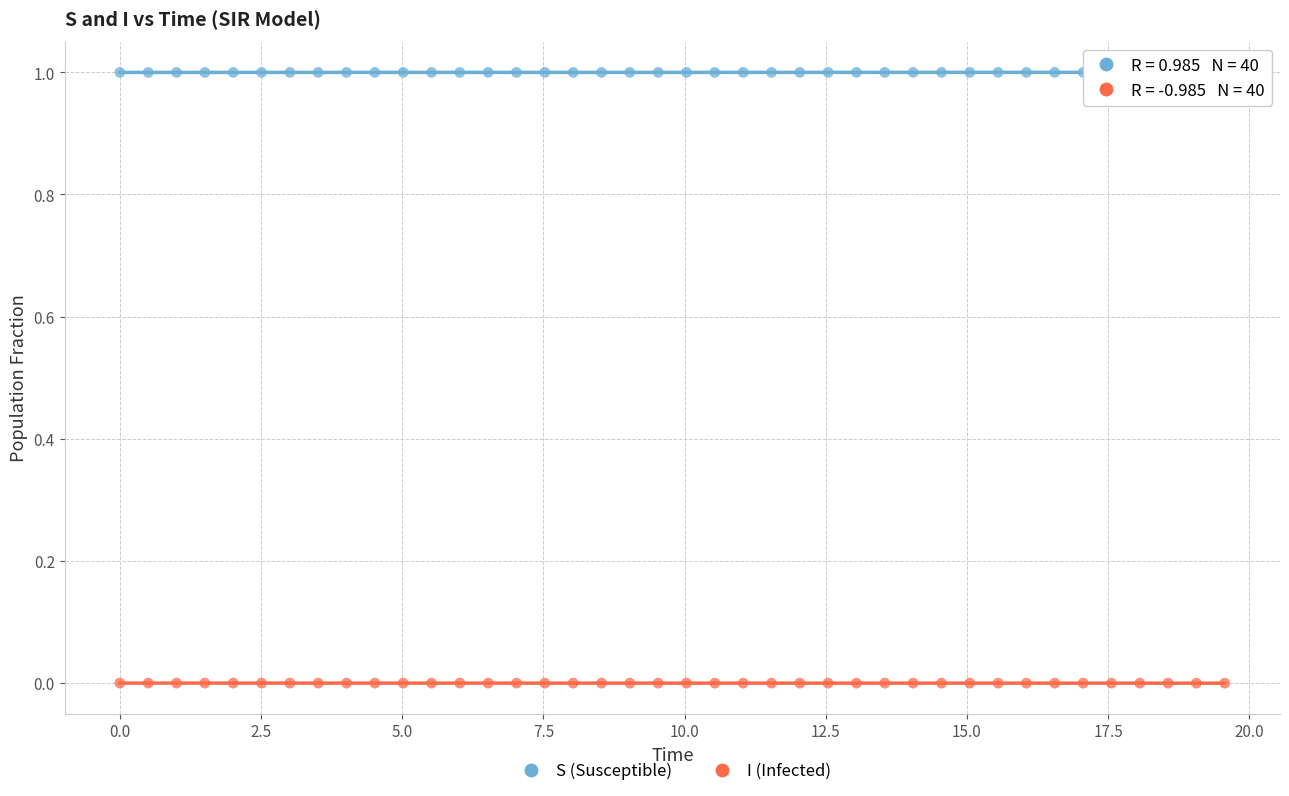

Which series reaches the minimum Y coordinate?

I (Infected)